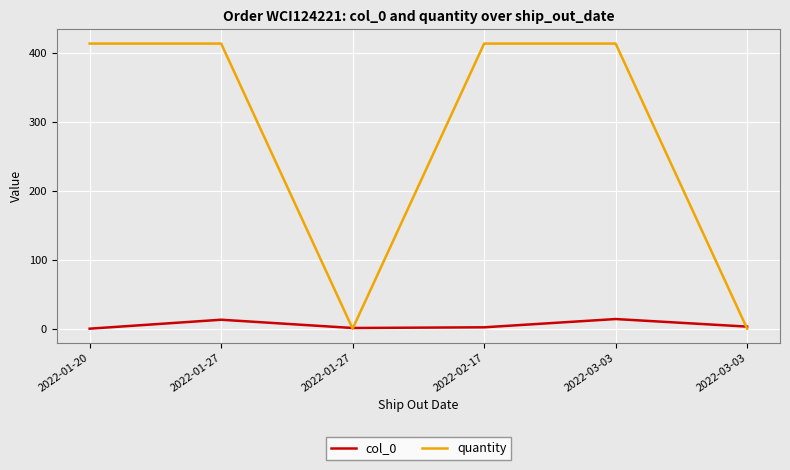

Where is quantity nearest to the value 207?

2022-01-20